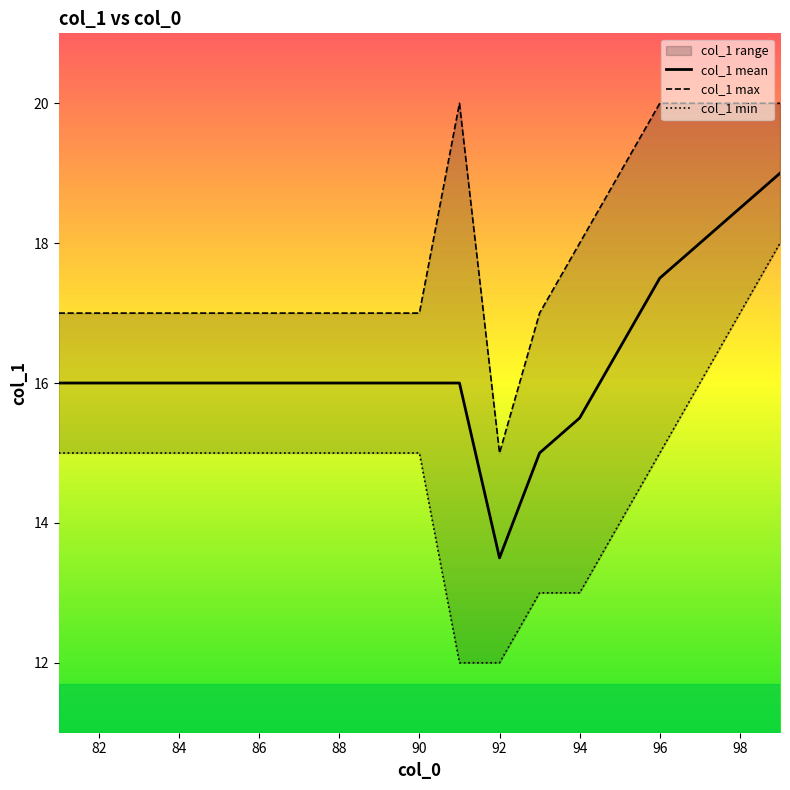

Is it true that col_1 mean equals 25.9 at 84?

False